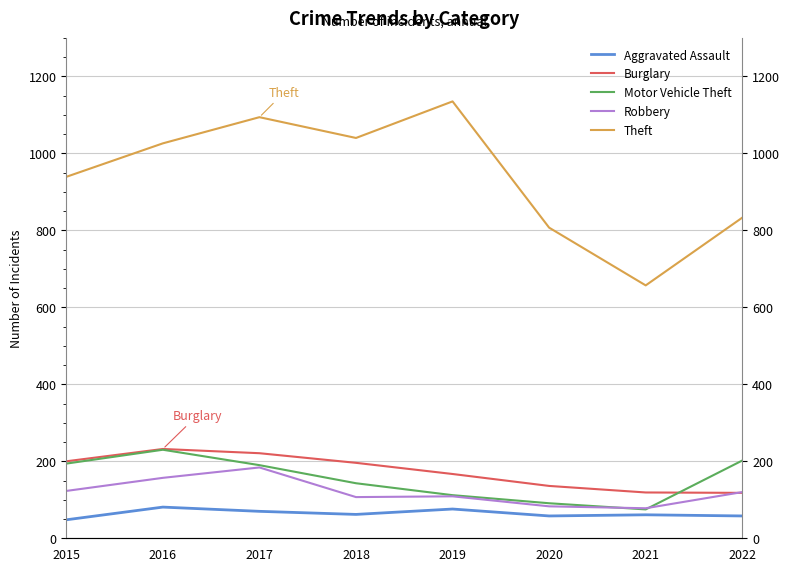

What are all the series names shown in the legend?

Aggravated Assault, Burglary, Motor Vehicle Theft, Robbery, Theft